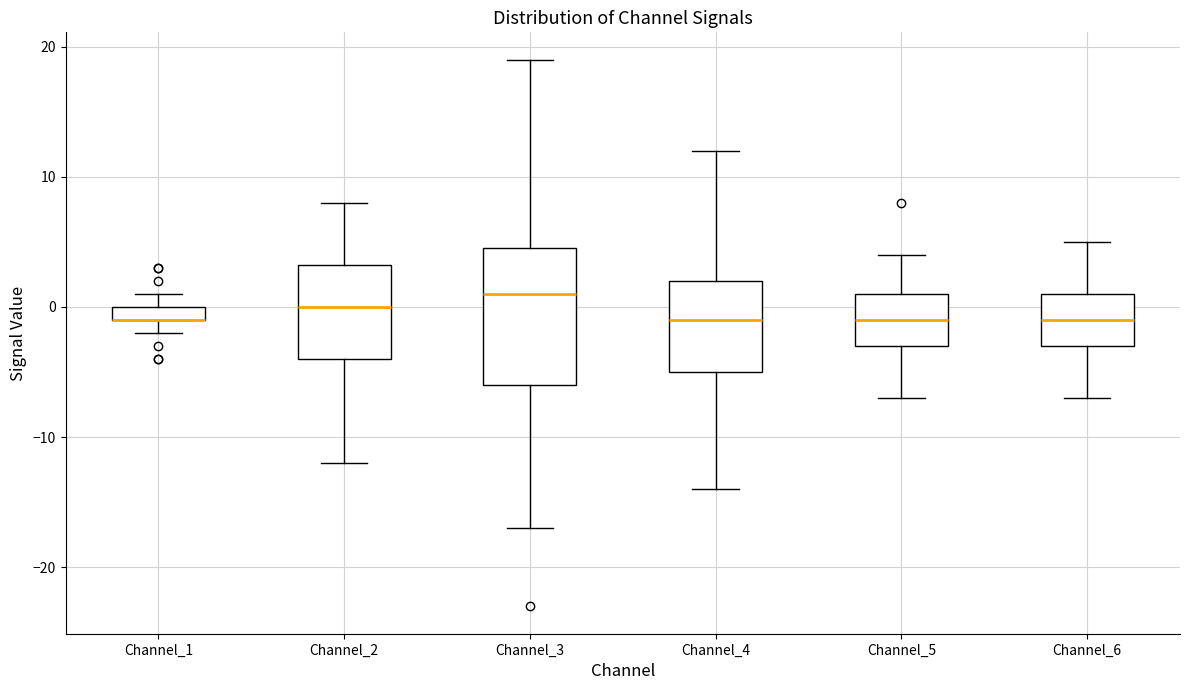

Comparing the boxes themselves (not the whiskers), which one is the tallest?

Channel_3